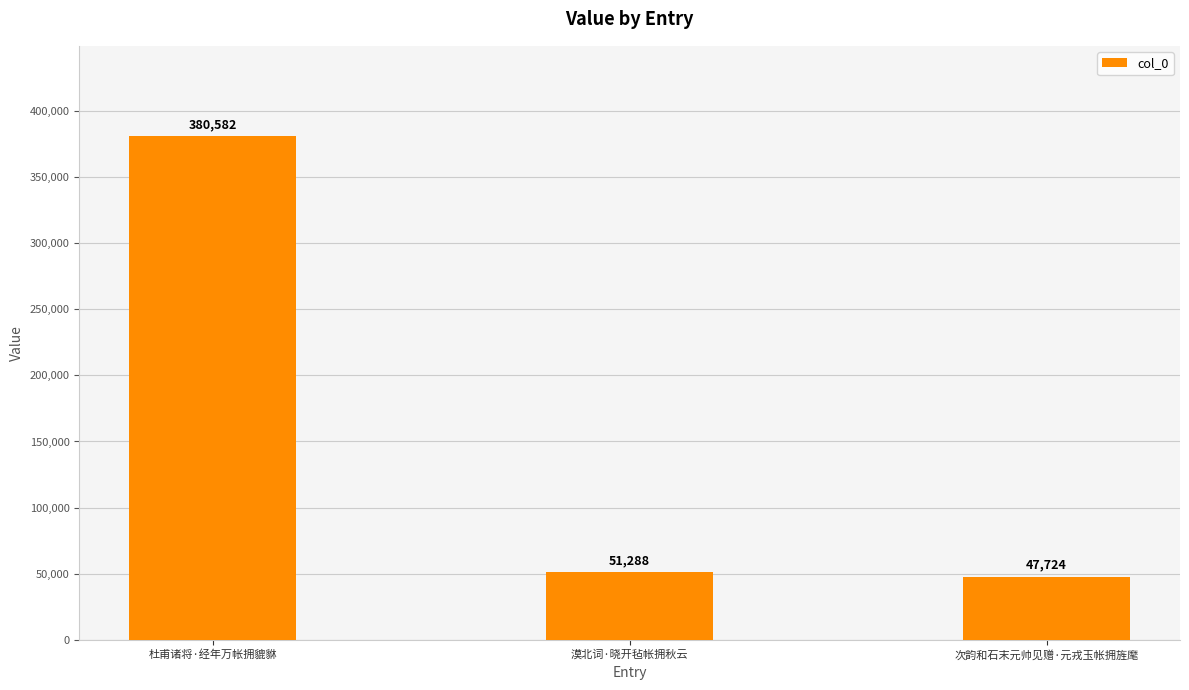

What is the change in value from 杜甫诸将·经年万帐拥貔貅 to 次韵和石末元帅见赠·元戎玉帐拥旌麾?

-332858